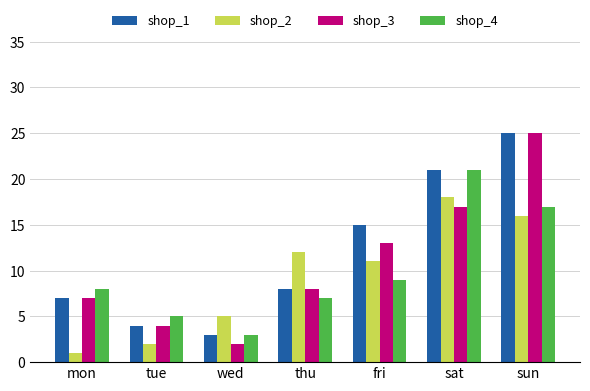

What is the label of the 6th bar from the right?

tue